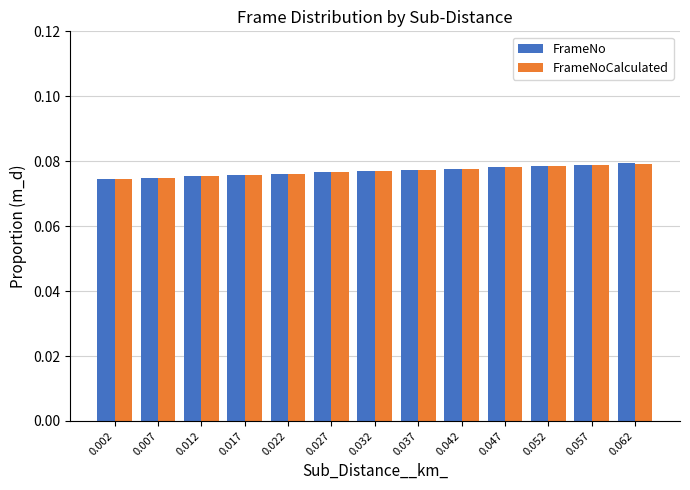

Count the number of data series in this chart.

2